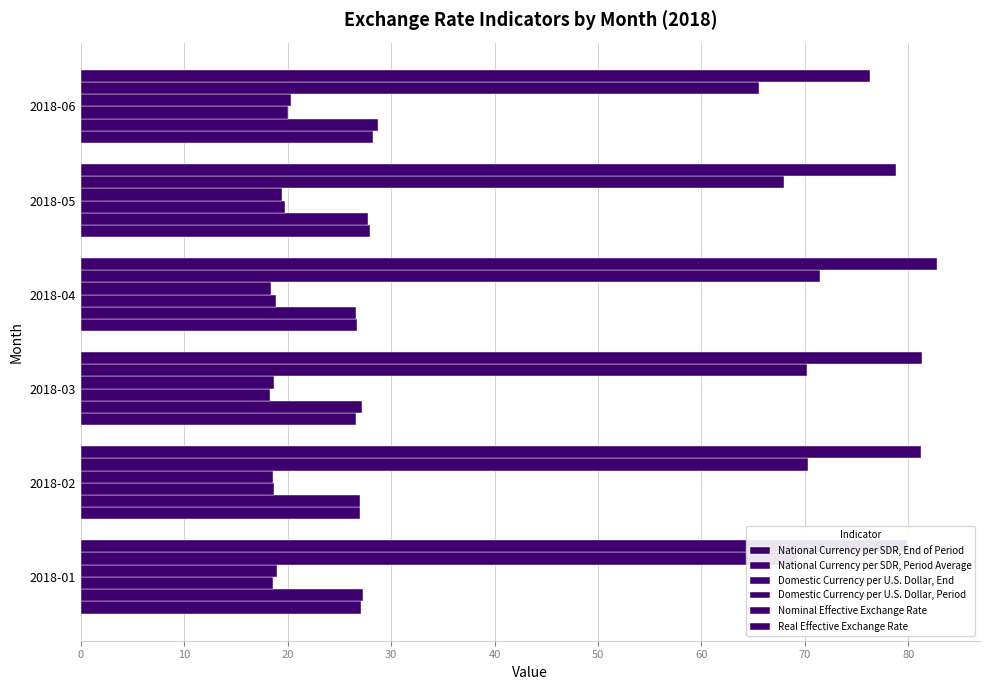

Count the number of data series in this chart.

6